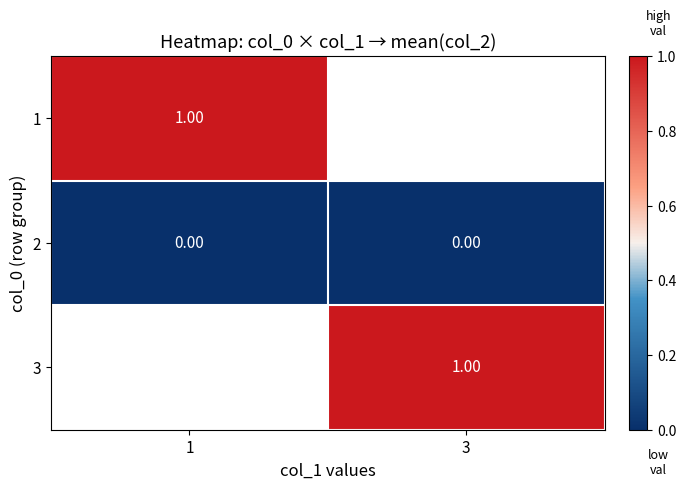

At which label is 2 closest to 0?

1